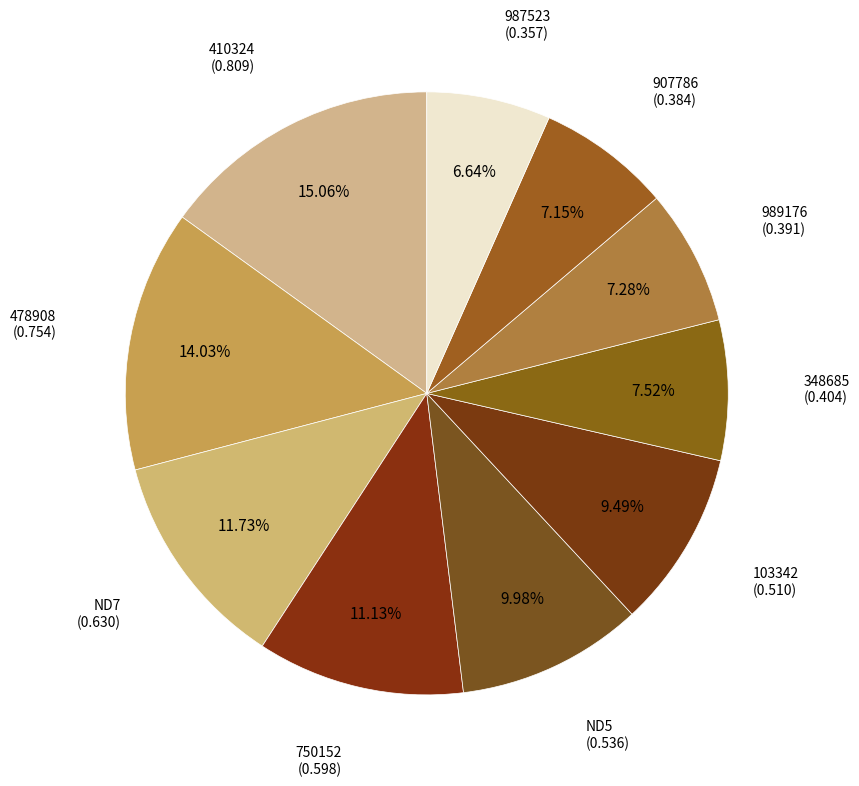

How many segments does this pie chart have?

10